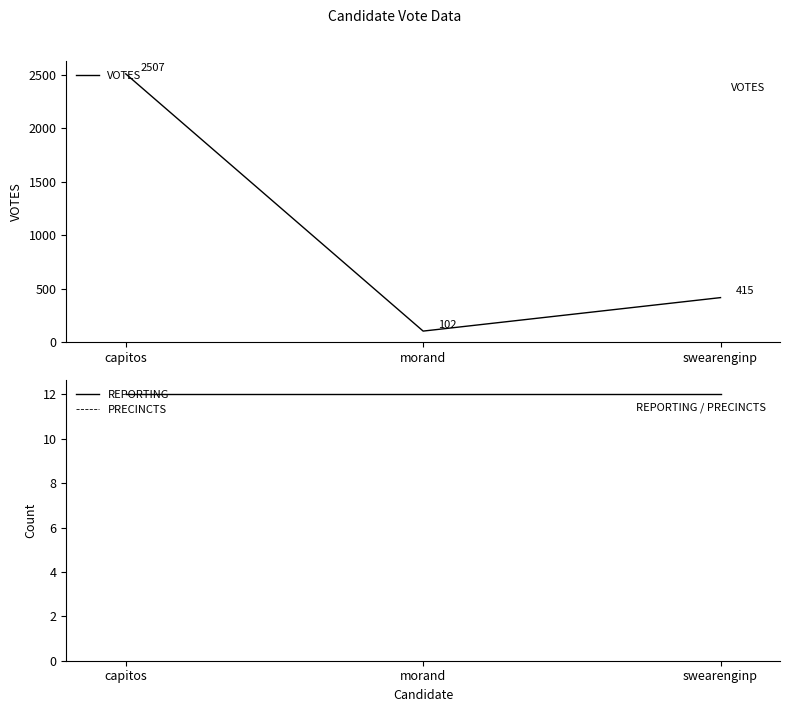

The value of VOTES at morand is 67. True or false?

False